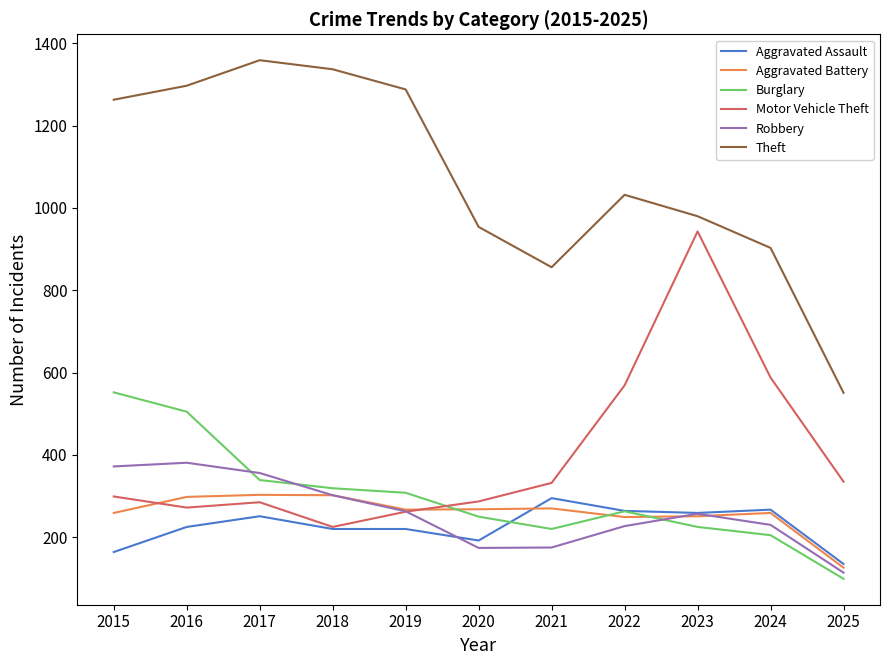

What is the minimum value shown in the chart?

99